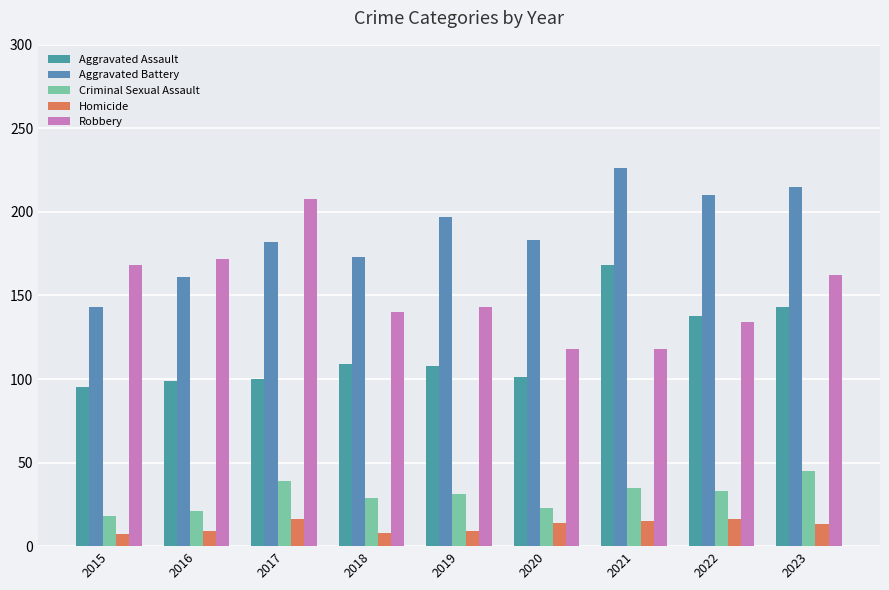

How many data points does each series have?

9